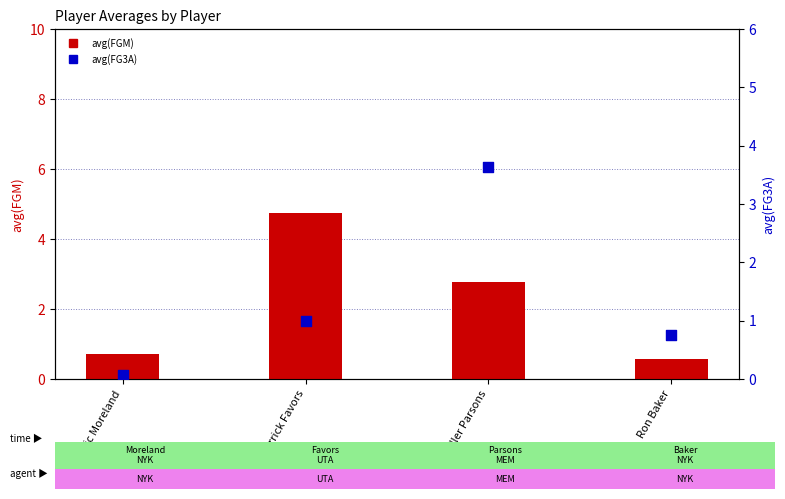

At how many categories does at least one series exceed 3?

2